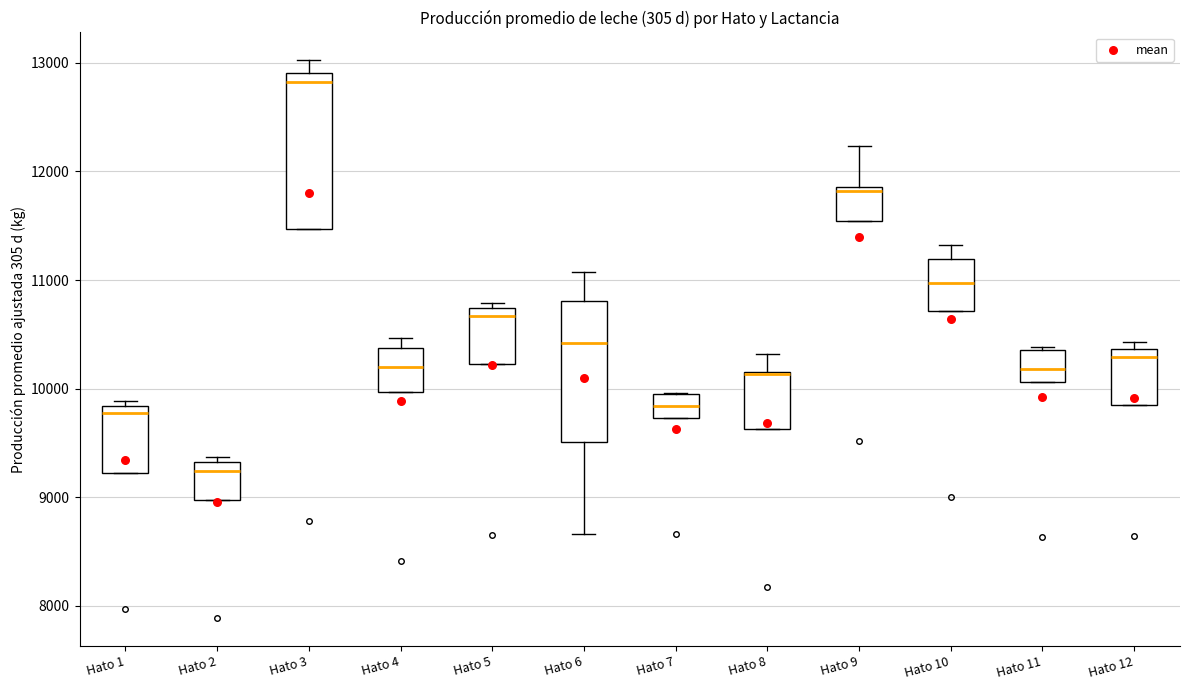

Reading left to right, read every box against the y-axis: the position of its median line, the range the box covers, and the ends of its whiskers. The values are not printed on the chart, so give them approximately, as read against the axis.

Hato 1: median 9800 (just below the box's upper edge), box 9200 to 9800, whiskers 9200 to 9900
Hato 2: median 9200, box 9000 to 9300, whiskers 9000 to 9400
Hato 3: median 12800, box 11500 to 12900, whiskers 11500 to 13000
Hato 4: median 10200, box 10000 to 10400, whiskers 10000 to 10500
Hato 5: median 10700 (just below the box's upper edge), box 10200 to 10700, whiskers 10200 to 10800
Hato 6: median 10400, box 9500 to 10800, whiskers 8700 to 11100
Hato 7: median 9800, box 9700 to 9900, whiskers 9700 to 10000
Hato 8: median 10100 (drawn on the box's upper edge), box 9600 to 10200, whiskers 9600 to 10300
Hato 9: median 11800, box 11500 to 11900, whiskers 11500 to 12200
Hato 10: median 11000, box 10700 to 11200, whiskers 10700 to 11300
Hato 11: median 10200, box 10100 to 10400, whiskers 10100 to 10400
Hato 12: median 10300, box 9900 to 10400, whiskers 9900 to 10400 (just above the box's upper edge)